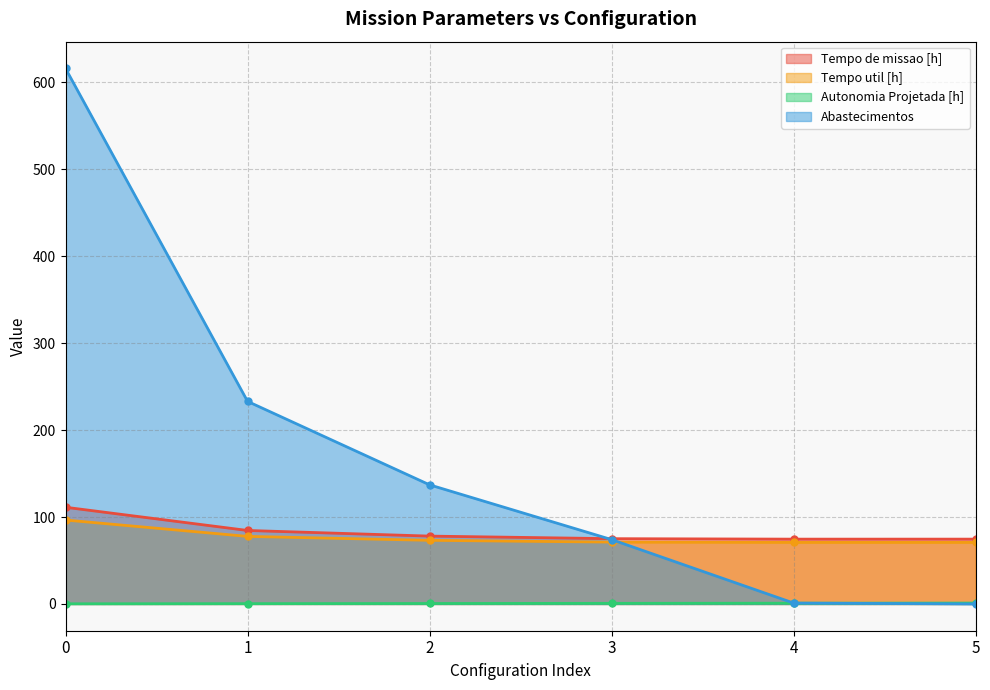

How many times do Autonomia Projetada [h] and Abastecimentos cross each other?

1